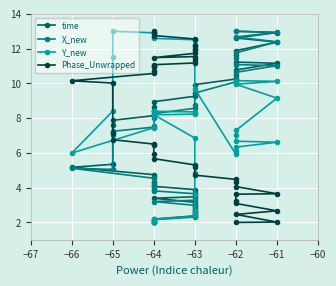

Which series has the largest range (max minus min)?

time